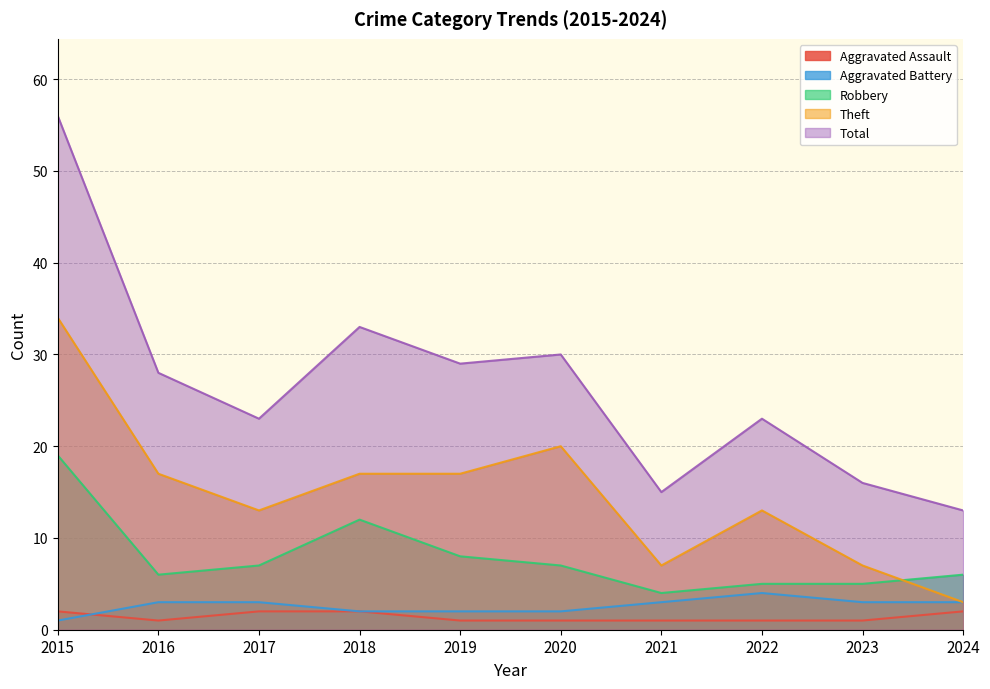

True or false: Robbery has a value of 5 at 2022.

True